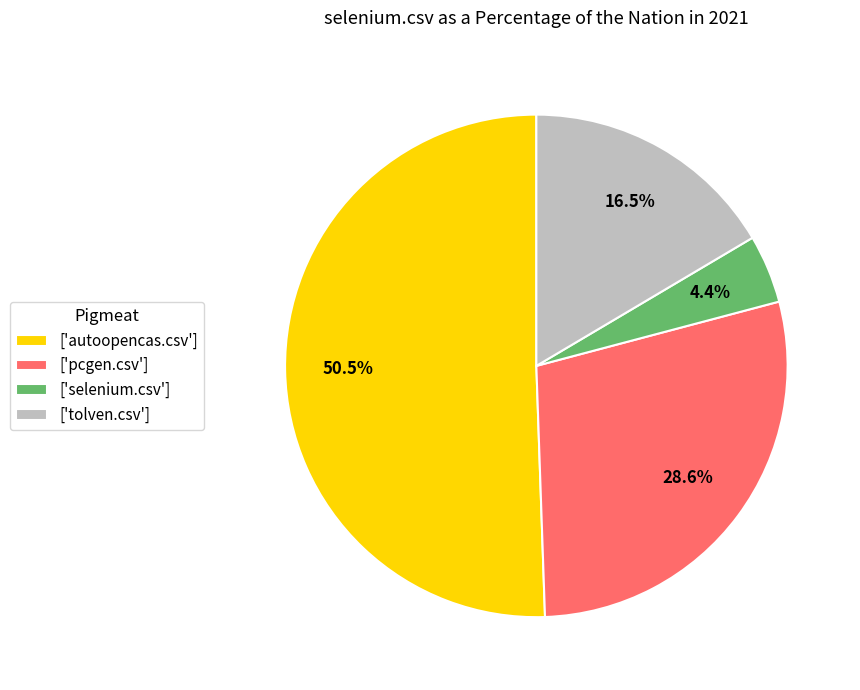

Between ['selenium.csv'] and ['pcgen.csv'], which is larger?

['pcgen.csv']